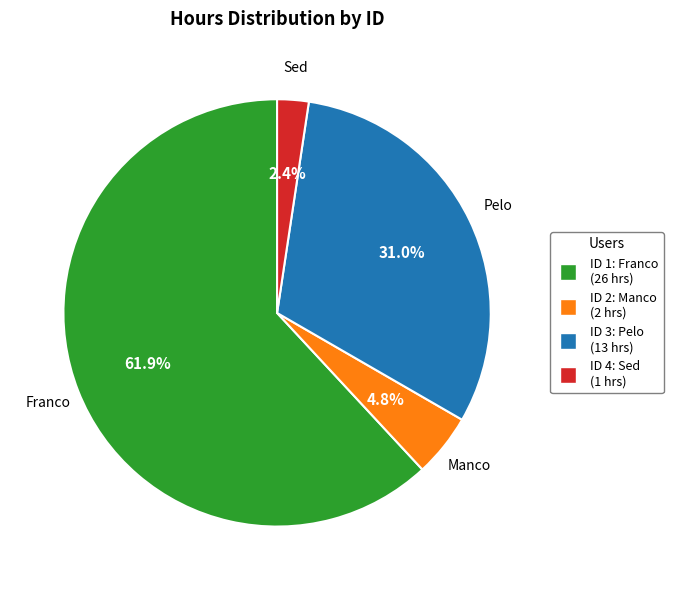

Does any single category account for the majority?

Yes